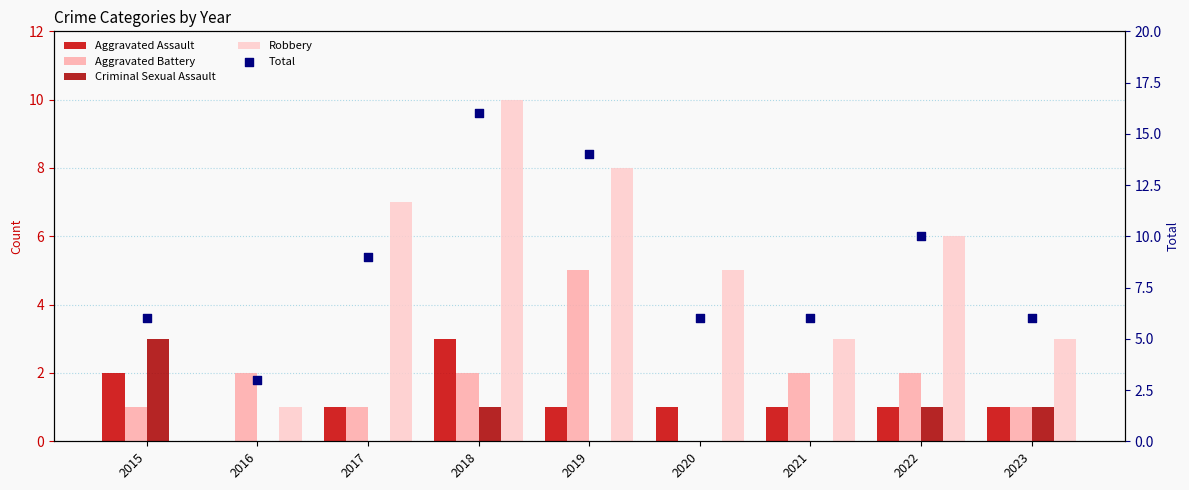

Which series reaches the maximum Y coordinate?

Total